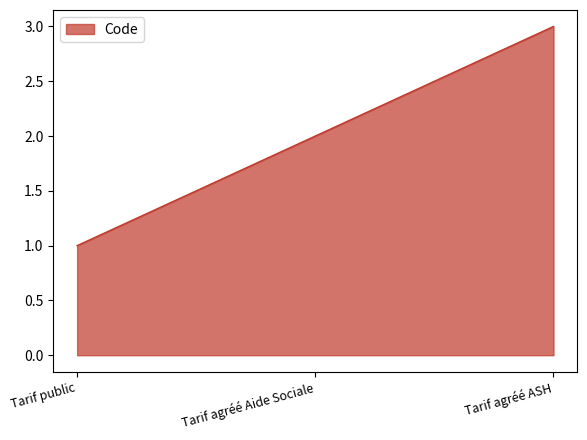

Does the chart have visible grid lines?

No